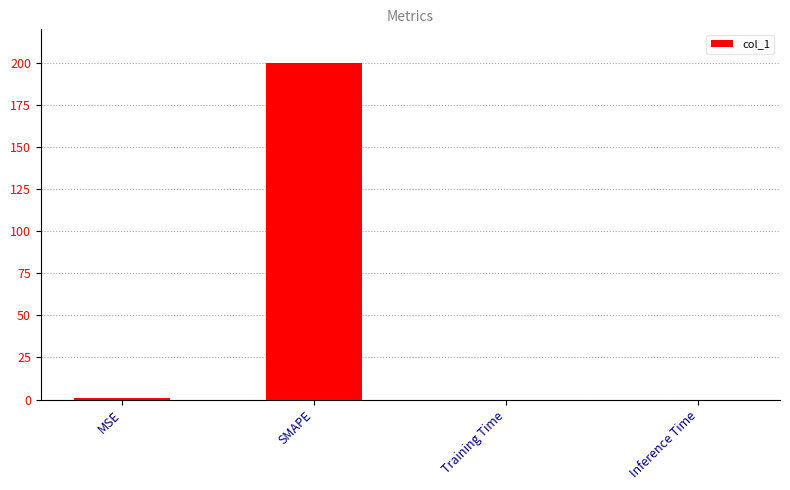

Between SMAPE and Training Time, which is larger?

SMAPE